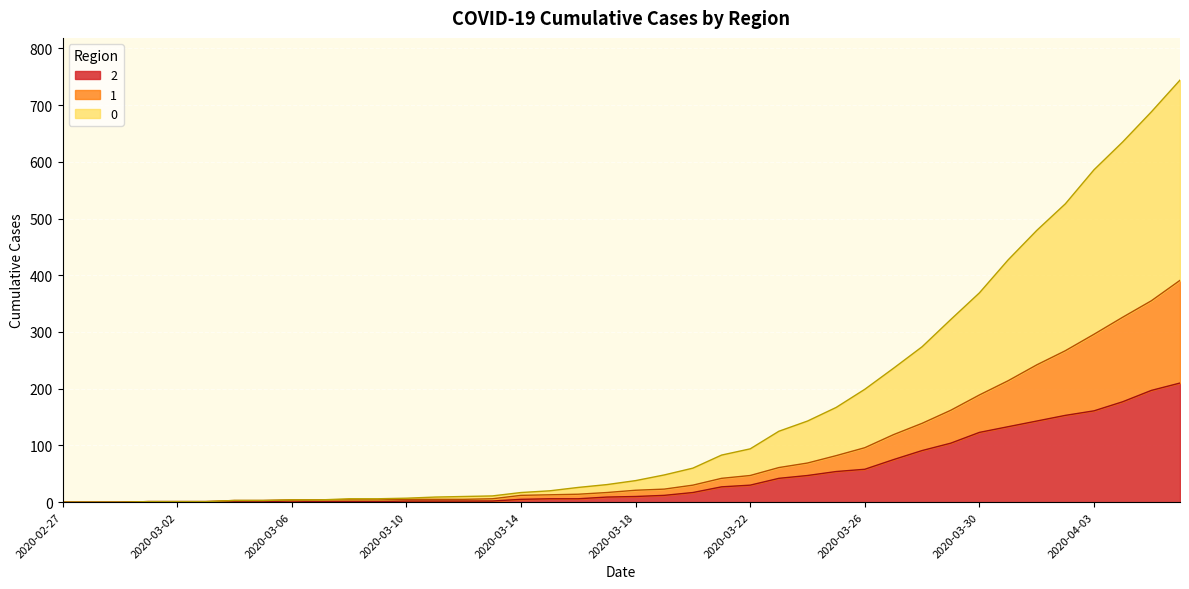

What is the approximate value of 2 at 2020-03-11?

2